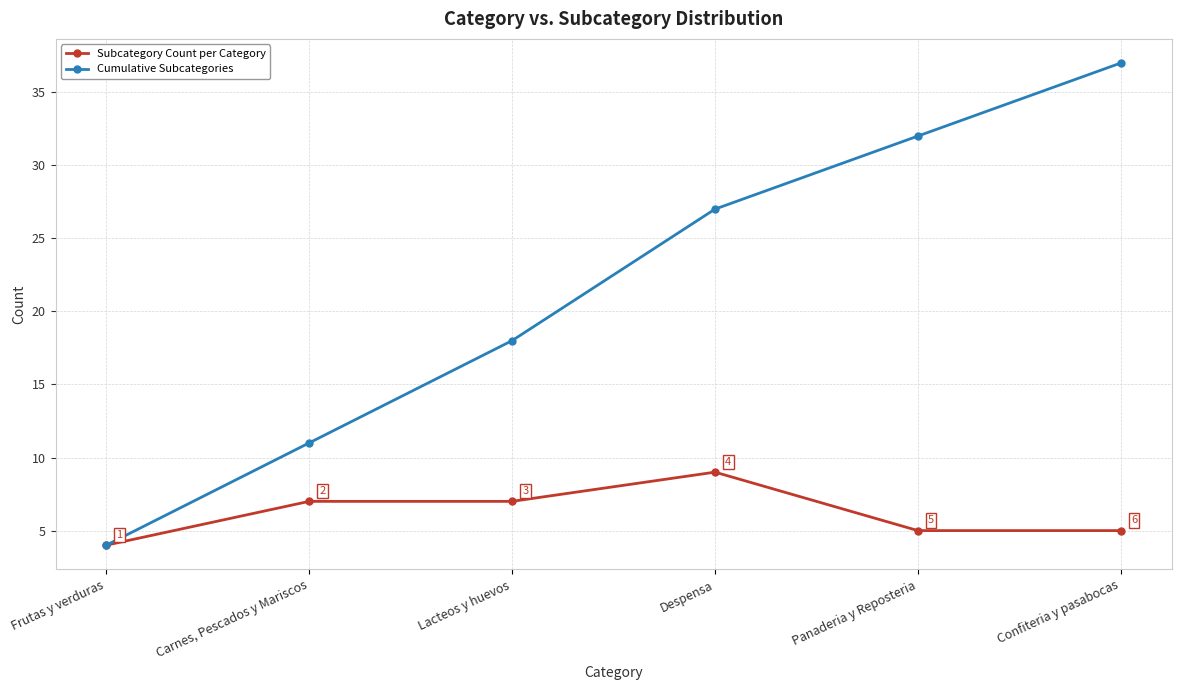

Rank the series by their maximum value, from lowest to highest.

Subcategory Count per Category, Cumulative Subcategories